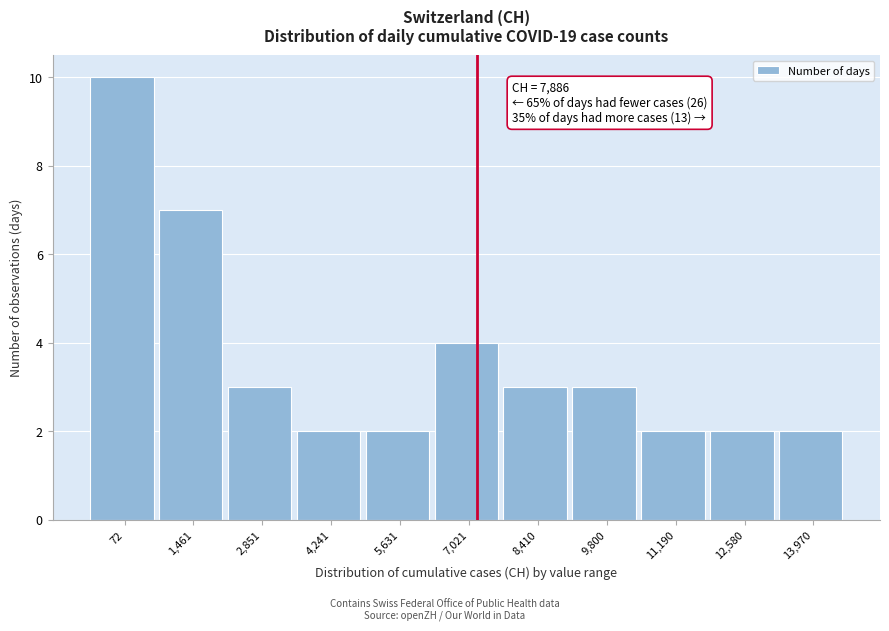

Reading left to right, list all the values displayed in this chart.

72=10	1,461=7	2,851=3	4,241=2	5,631=2	7,021=4	8,410=3	9,800=3	11,190=2	12,580=2	13,970=2